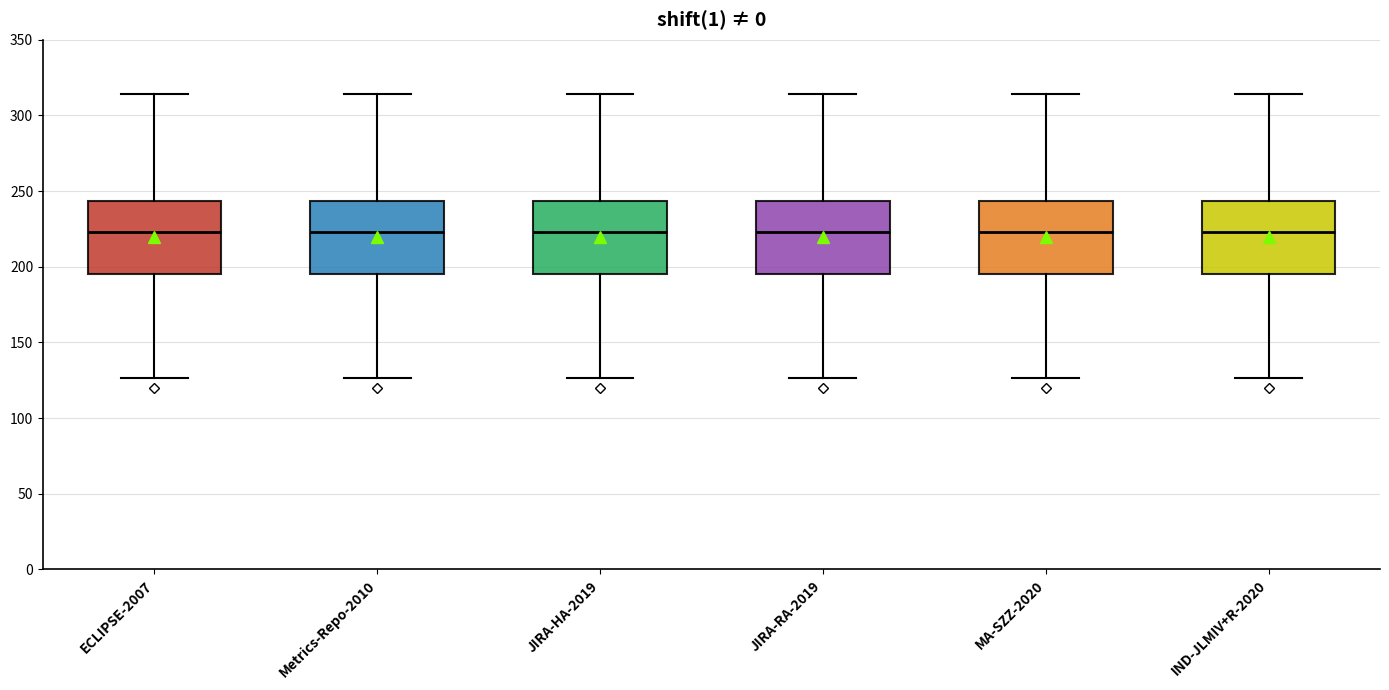

Reading left to right, read every box against the y-axis: the position of its median line, the range the box covers, and the ends of its whiskers. The values are not printed on the chart, so give them approximately, as read against the axis.

ECLIPSE-2007: median 225, box 195 to 245, whiskers 125 to 315
Metrics-Repo-2010: median 225, box 195 to 245, whiskers 125 to 315
JIRA-HA-2019: median 225, box 195 to 245, whiskers 125 to 315
JIRA-RA-2019: median 225, box 195 to 245, whiskers 125 to 315
MA-SZZ-2020: median 225, box 195 to 245, whiskers 125 to 315
IND-JLMIV+R-2020: median 225, box 195 to 245, whiskers 125 to 315